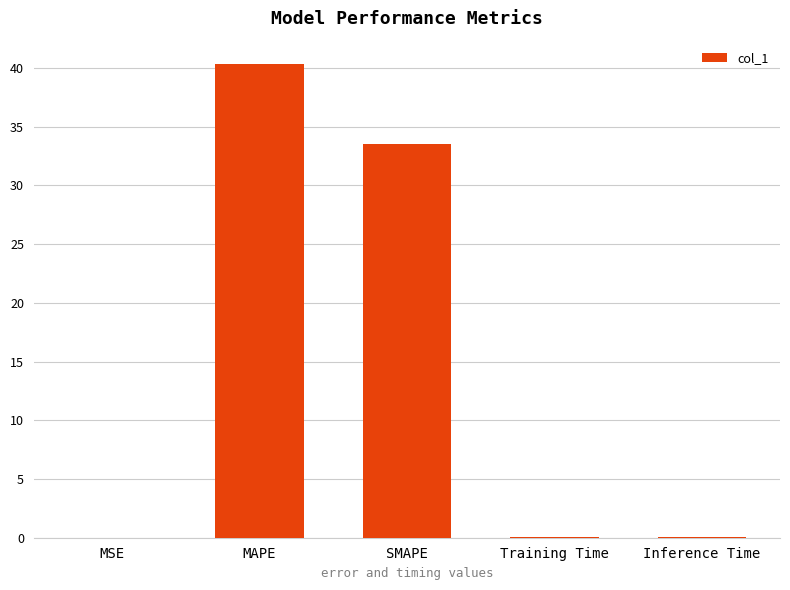

At which label is the value closest to 20?

SMAPE